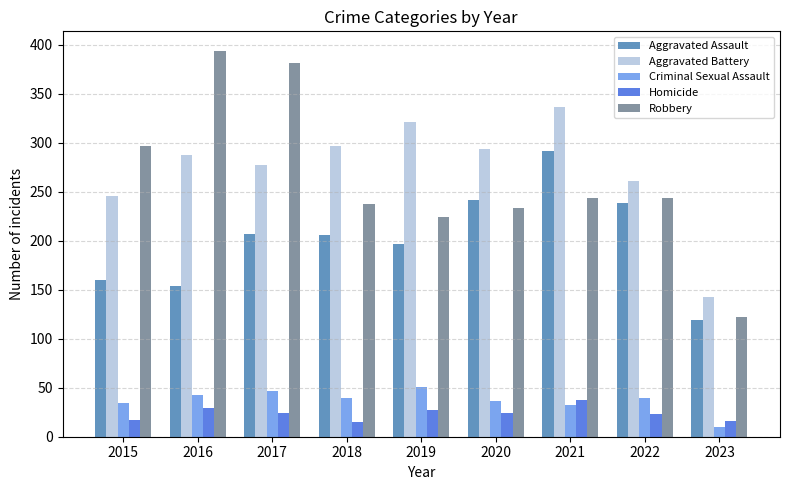

What are all the series names shown in the legend?

Aggravated Assault, Aggravated Battery, Criminal Sexual Assault, Homicide, Robbery